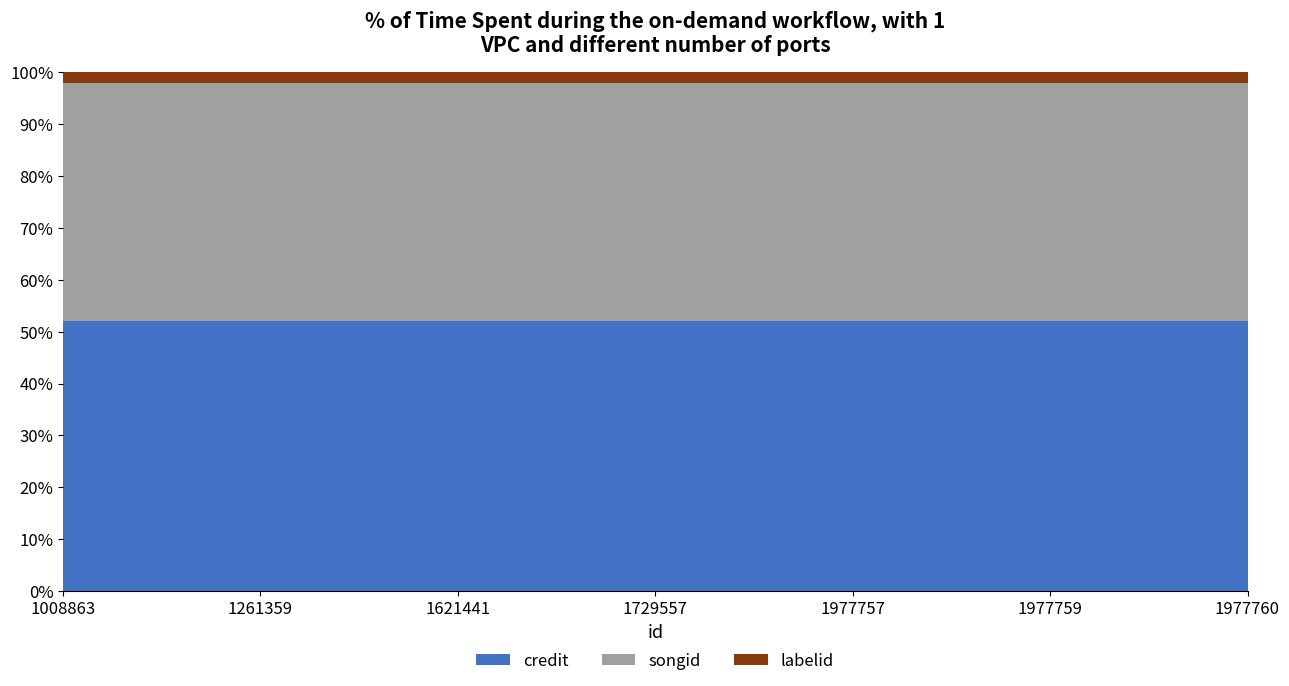

Reading left to right, transcribe all the data shown in this chart.

credit: 1008863=2709763	1261359=2709763	1621441=2709763	1729557=2709763	1977757=2709763	1977759=2709763	1977760=2709763
songid: 1008863=2388130	1261359=2388130	1621441=2388130	1729557=2388130	1977757=2388130	1977759=2388130	1977760=2388130
labelid: 1008863=110202	1261359=110202	1621441=110202	1729557=110202	1977757=110202	1977759=110202	1977760=110202